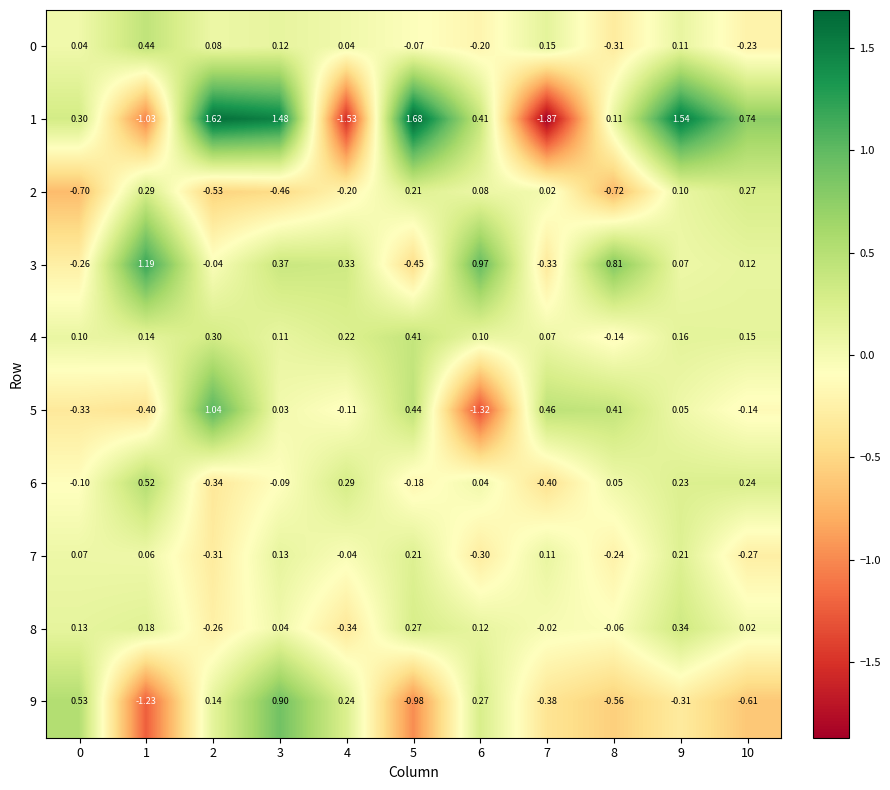

Is the value of 6 at 0 greater than the value of 8 at 9?

No